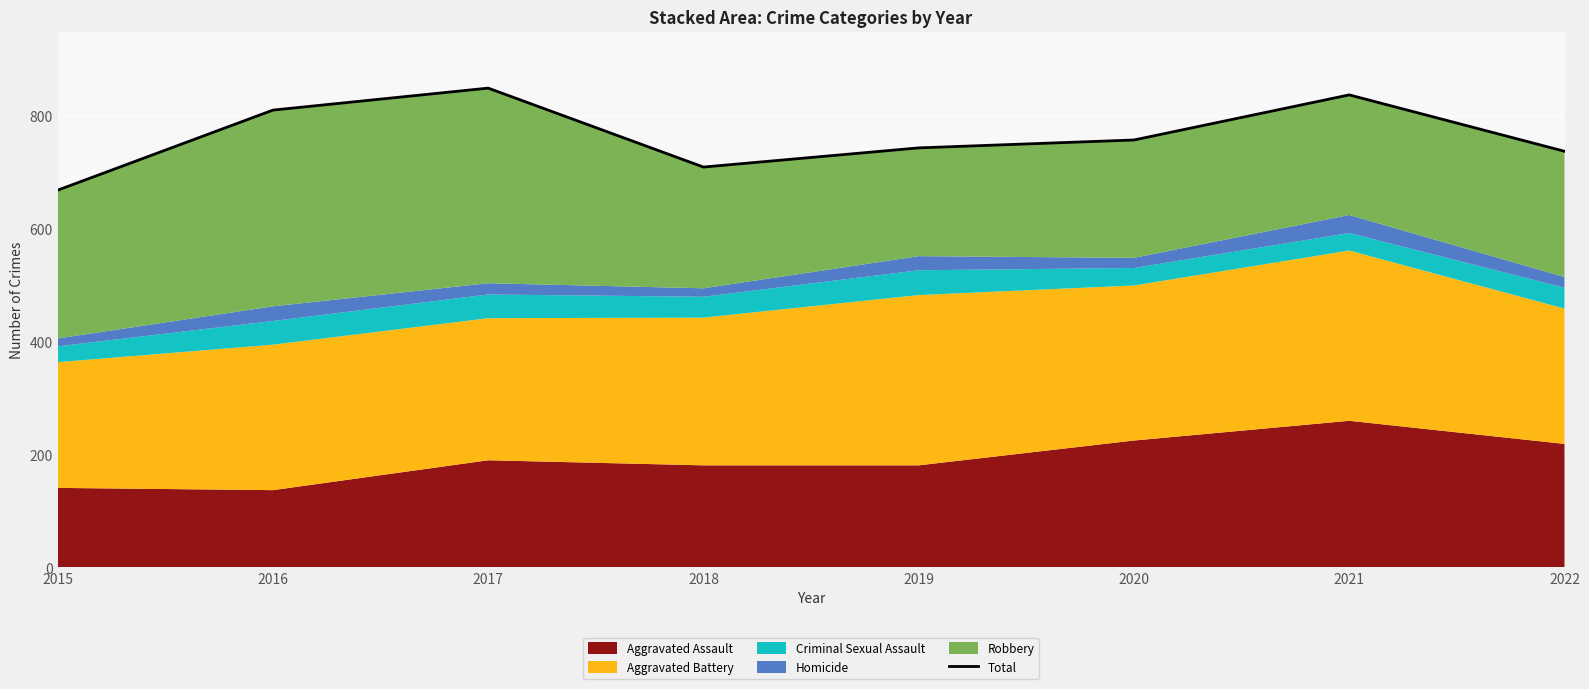

What is the difference between the maximum and minimum values?

181